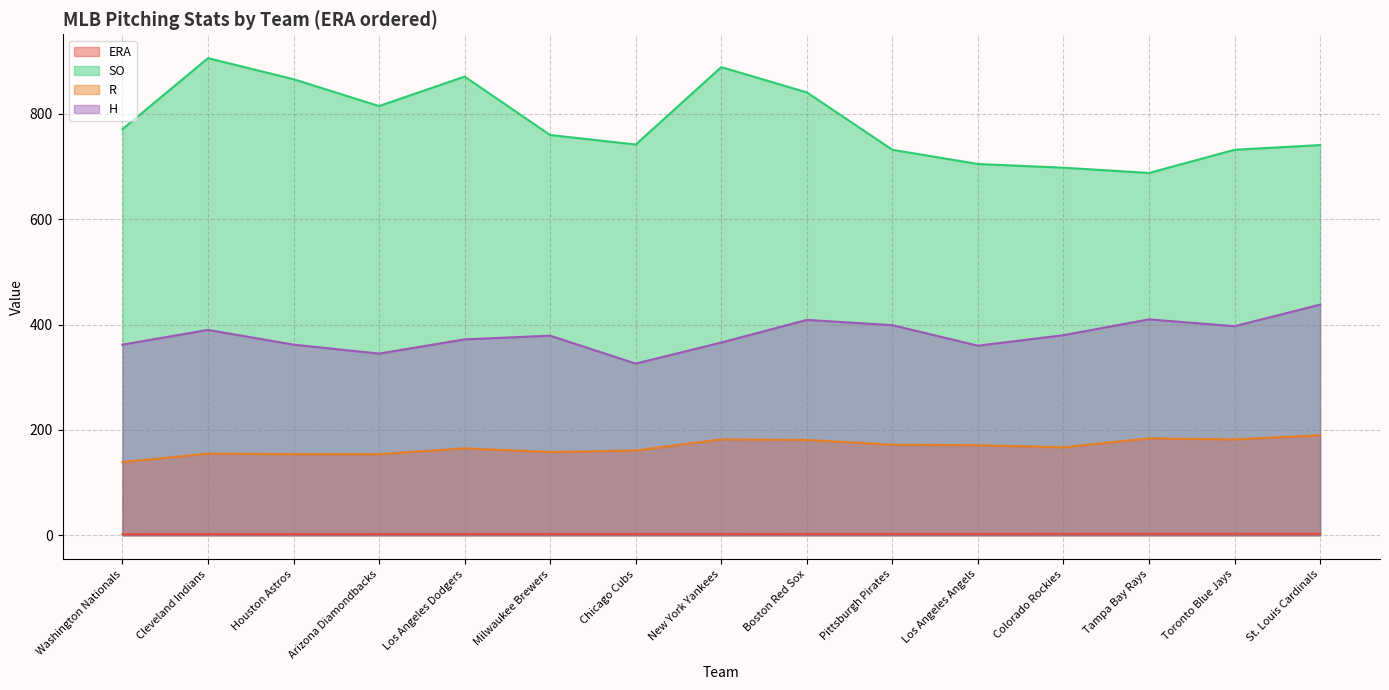

How many values in the SO series exceed 760?

7